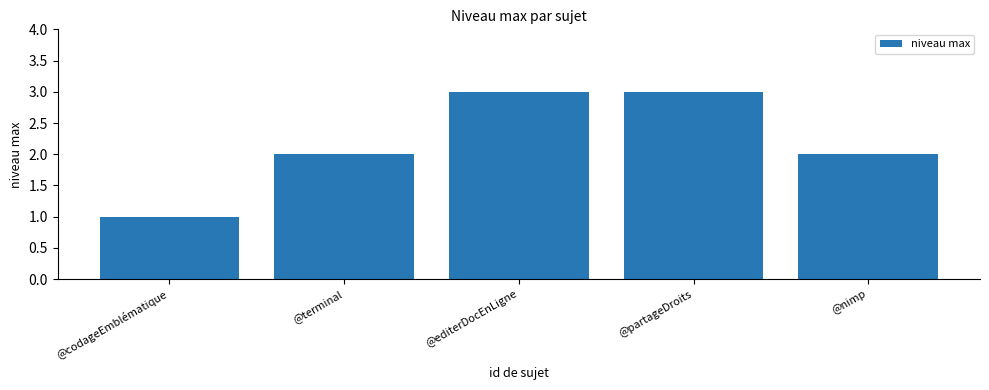

What is the difference between the values at @nimp and @editerDocEnLigne?

1